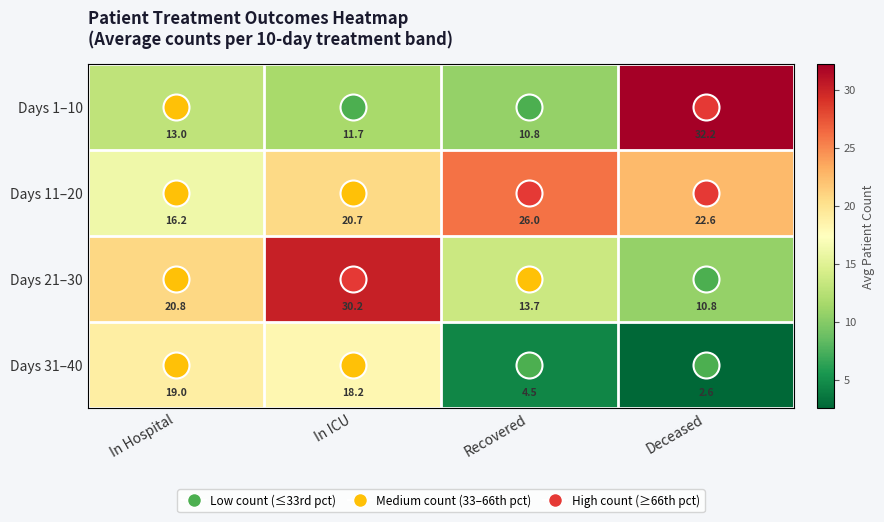

What is the smallest value displayed?

2.6